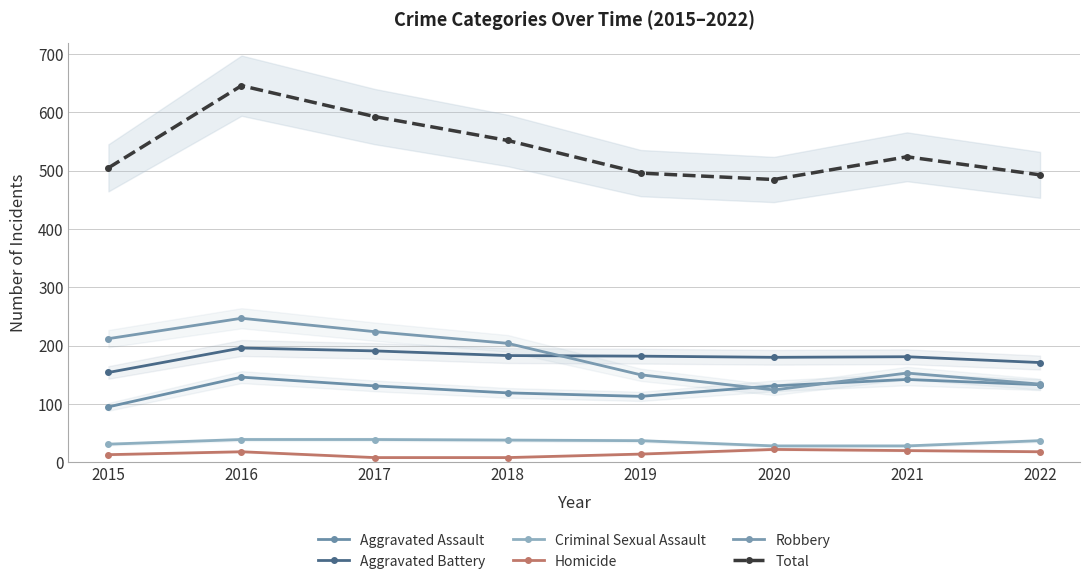

Reading right to left, transcribe all the data shown in this chart.

Aggravated Assault: 133	142	131	113	119	131	146	95
Aggravated Battery: 171	181	180	182	183	191	196	154
Criminal Sexual Assault: 37	28	28	37	38	39	39	31
Homicide: 18	20	22	14	8	8	18	13
Robbery: 134	153	124	150	204	224	247	212
Total: 493	524	485	496	552	593	646	505